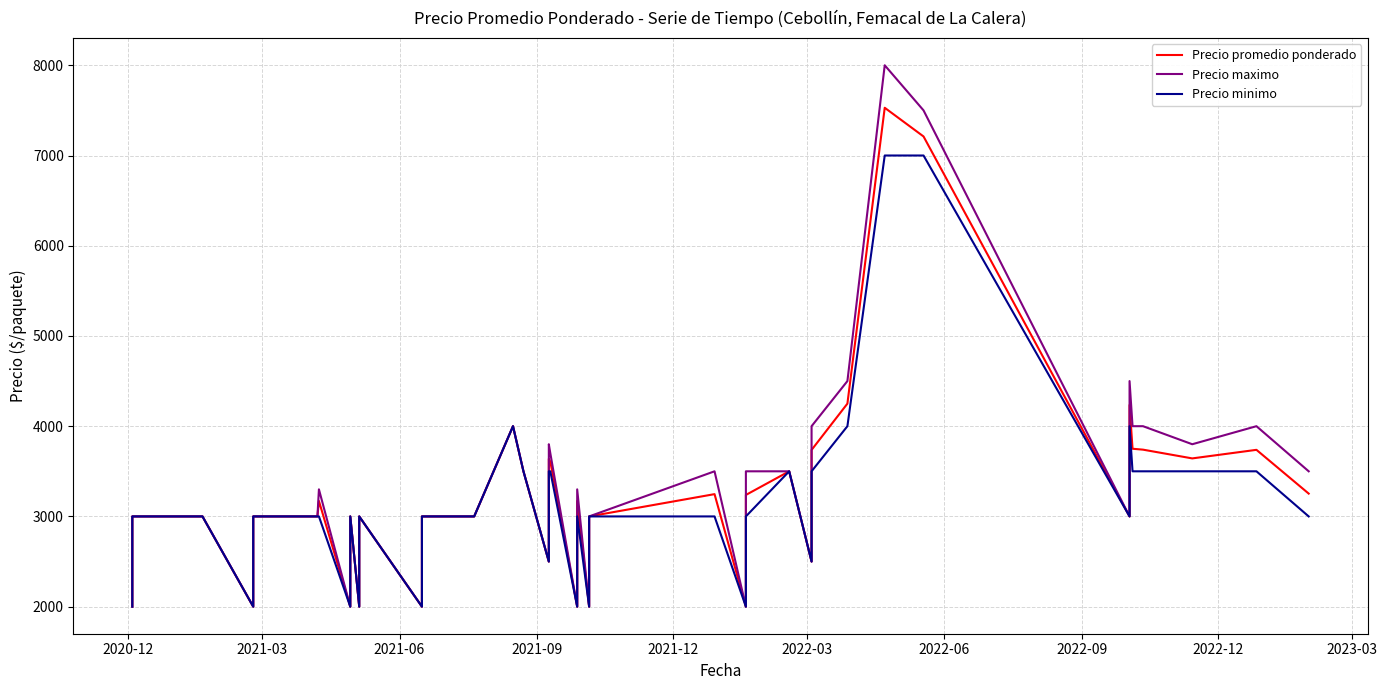

Does the chart display data point markers on the line(s)?

No